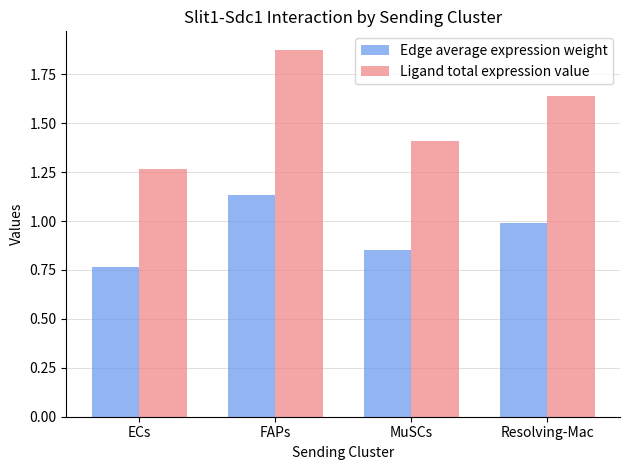

Which category has the lowest value across all series?

ECs